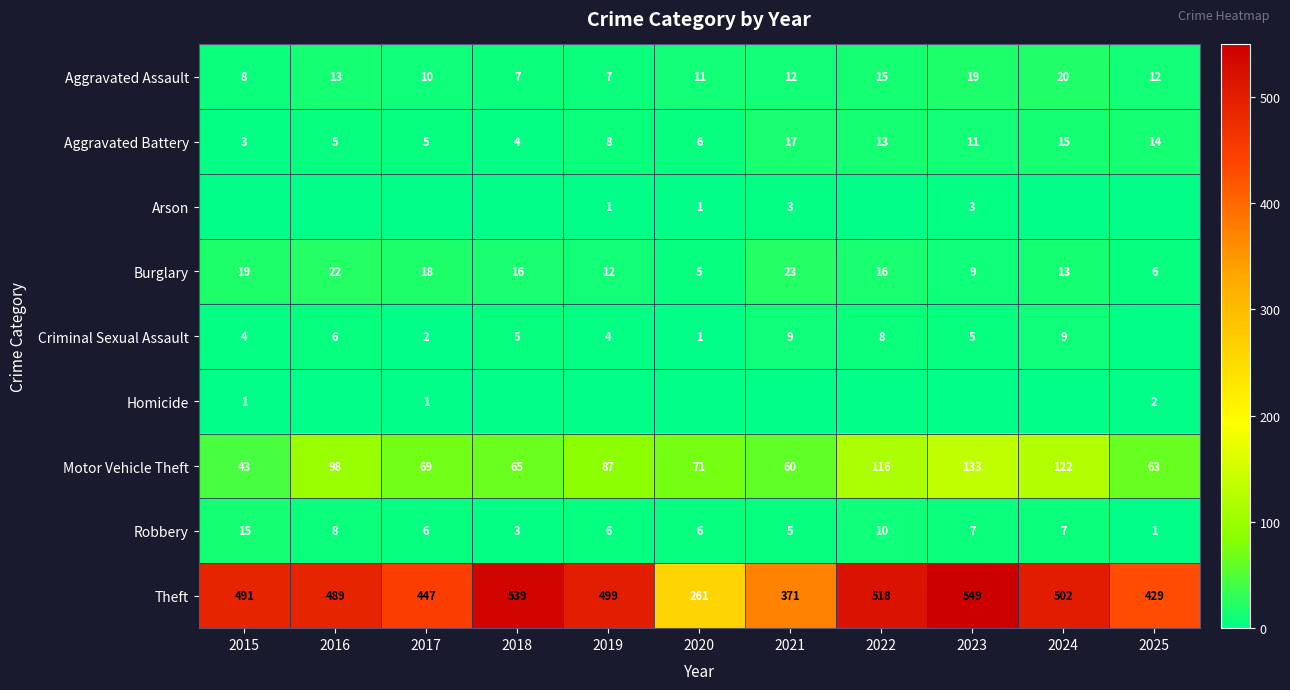

What is the difference between the maximum and second lowest values in the Aggravated Battery series?

13